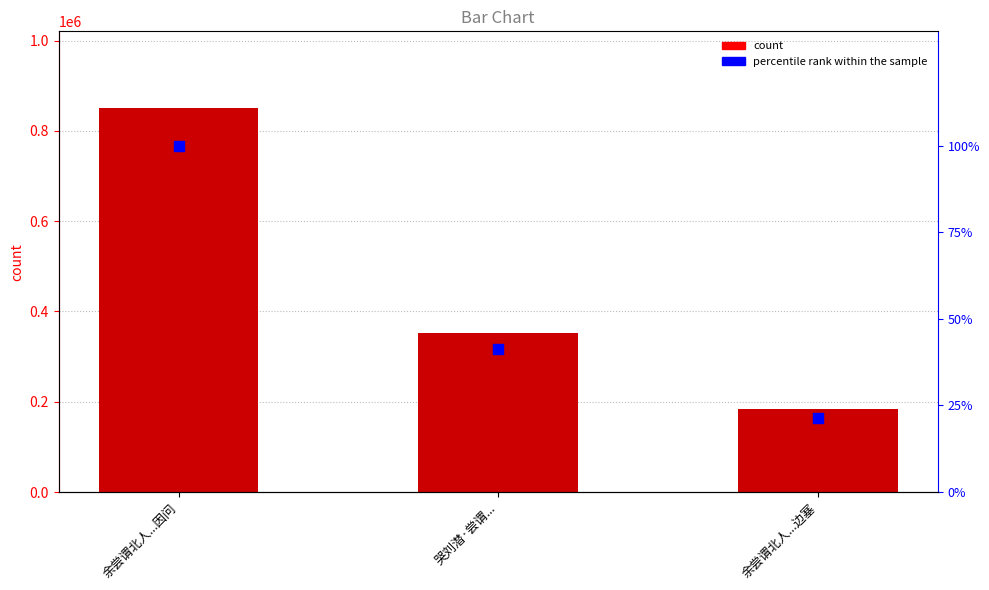

At how many categories does at least one series exceed 248616?

2